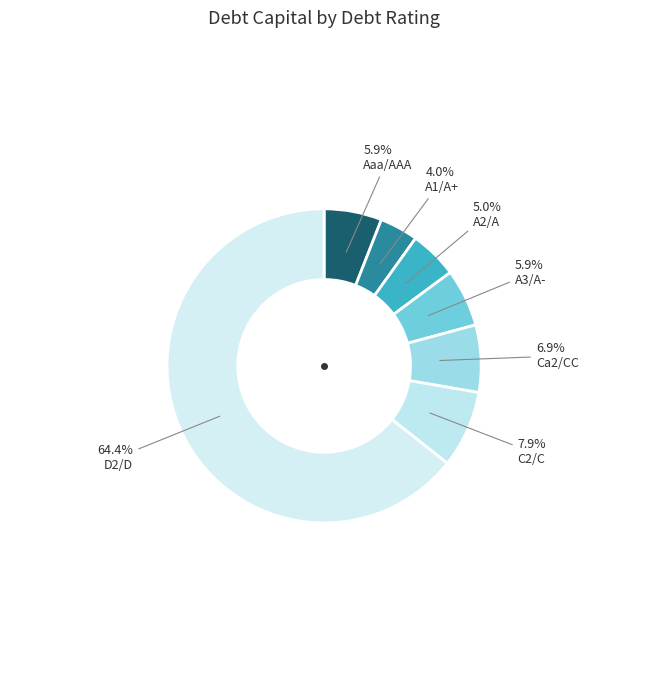

Which slice represents more than half of the pie?

D2/D